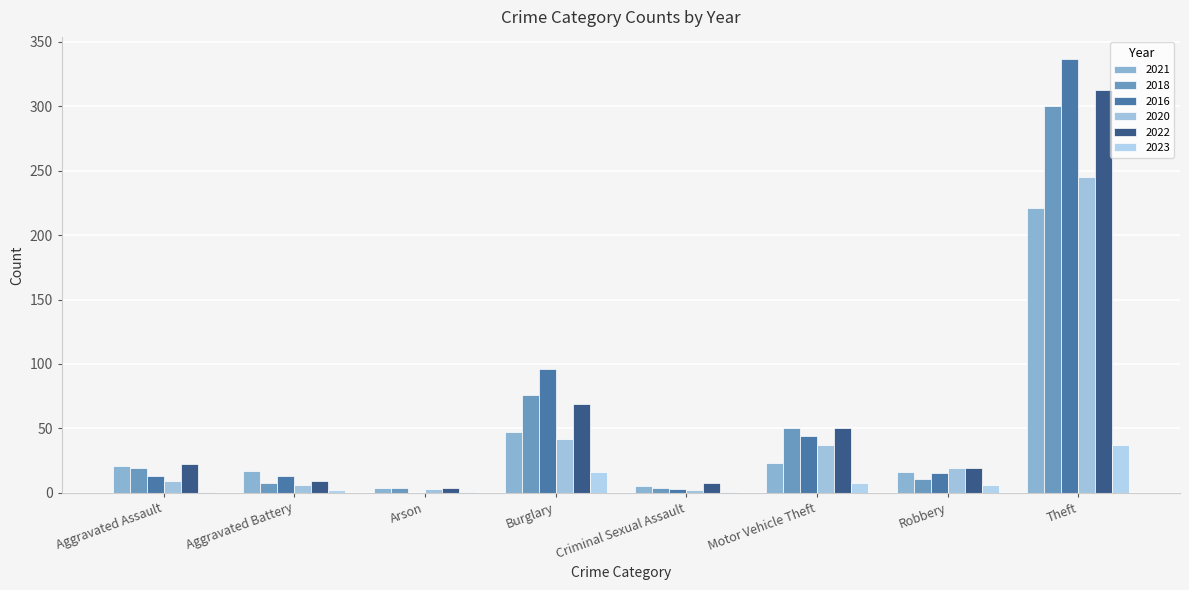

At which category does the chart reach its peak across all series?

Theft